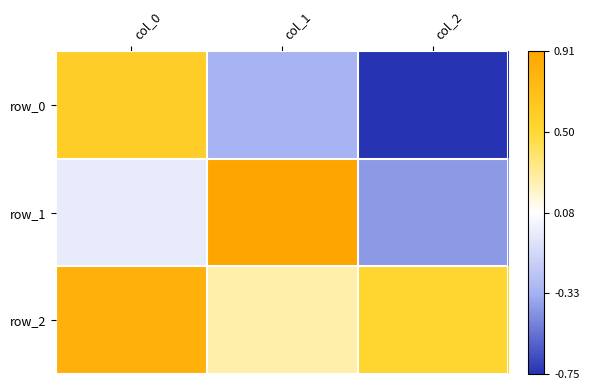

What is the sum of the row_0 values at col_0 and col_2?

-0.2